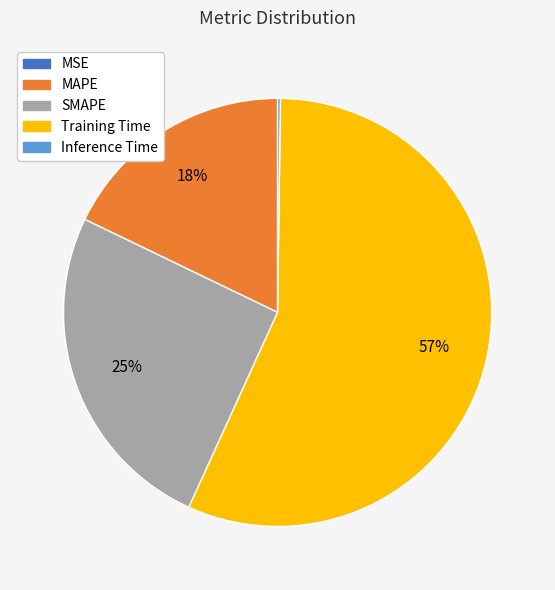

Is the sum of Training Time and MAPE greater than half?

Yes